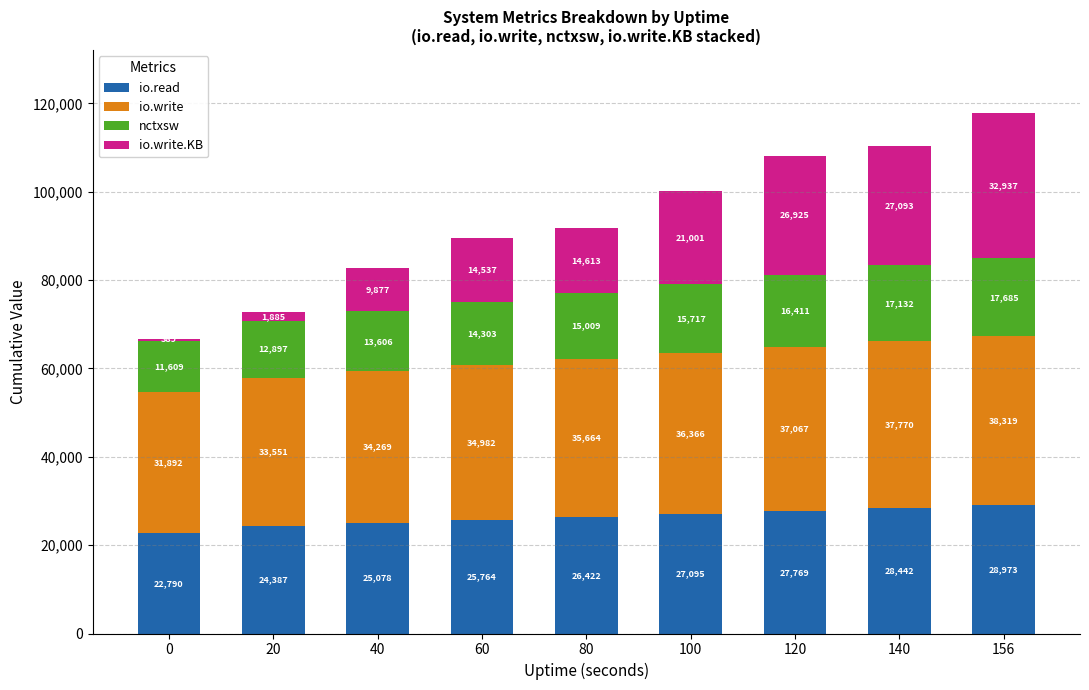

Reading left to right, what are the values for io.read?

0=22790	20=24387	40=25078	60=25764	80=26422	100=27095	120=27769	140=28442	156=28973